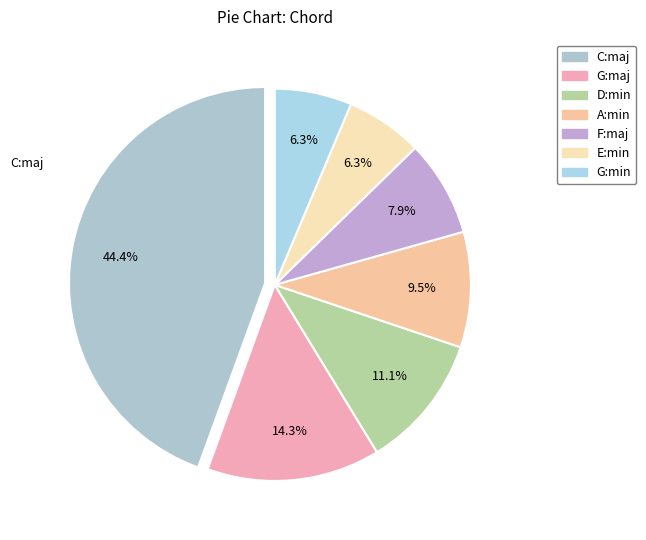

What is the smallest slice in the pie chart?

E:min